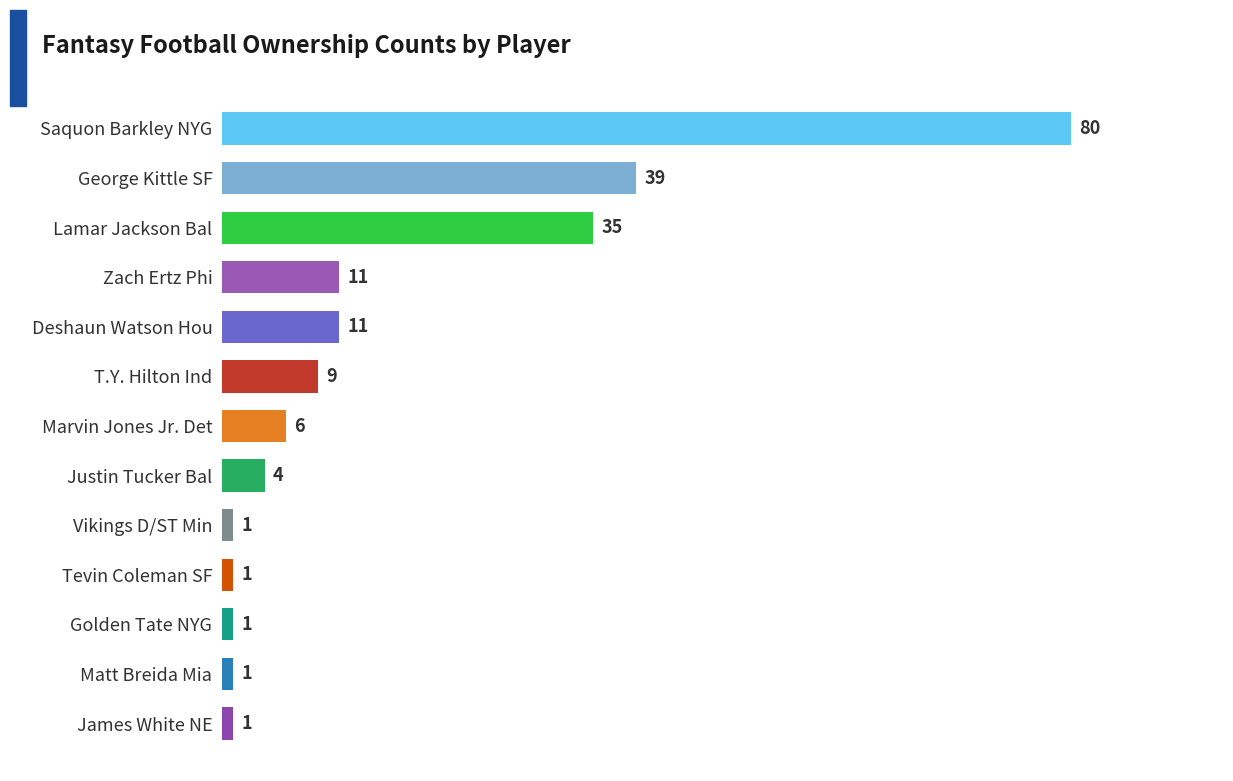

What is the sum of all values?

200